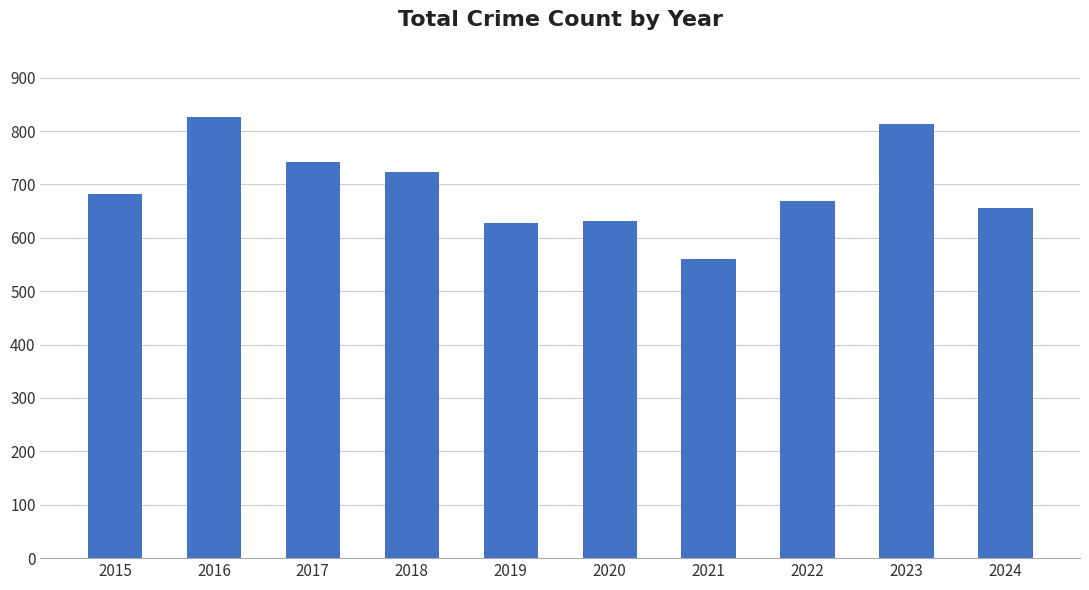

What is the sum of all values?

6933